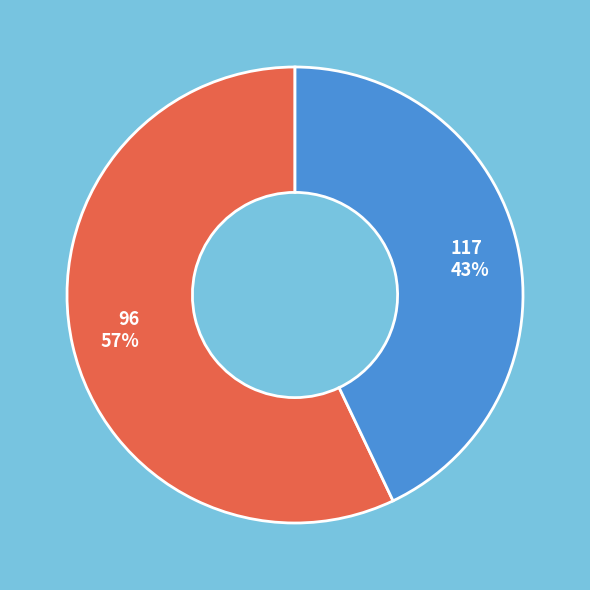

How many segments does this pie chart have?

2